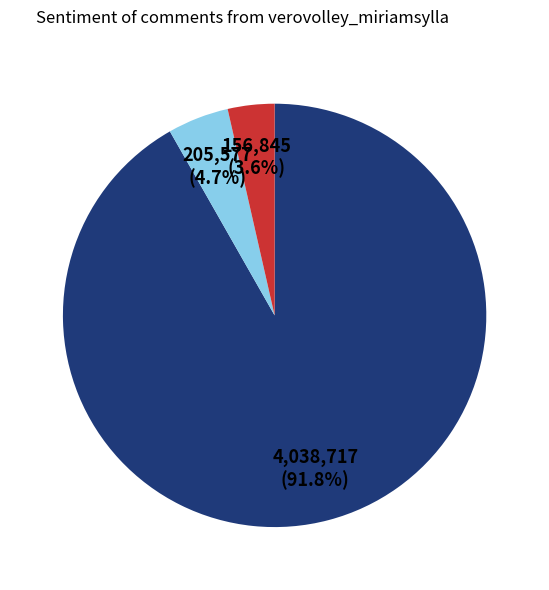

Is there a majority slice in this chart?

Yes